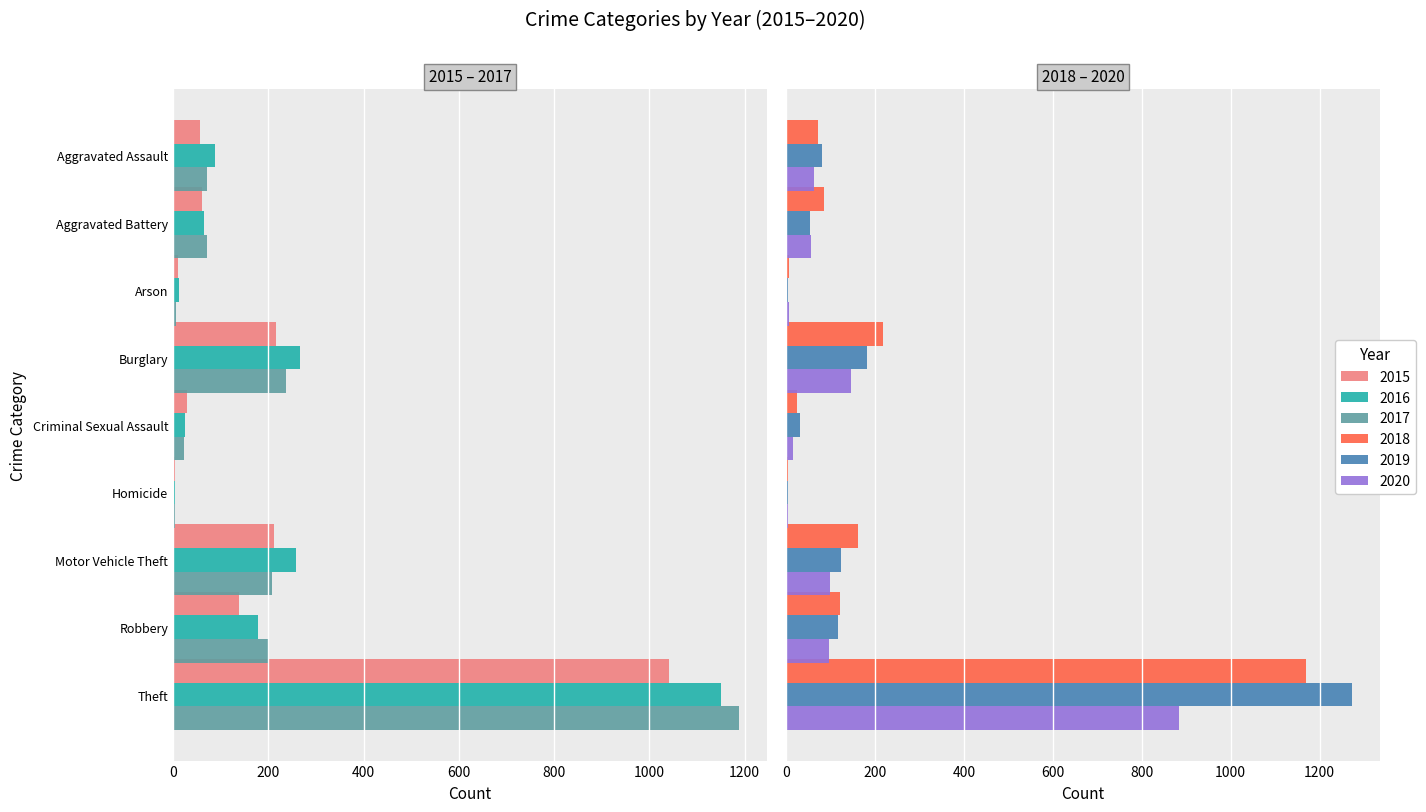

At how many categories does at least one series exceed 428?

1